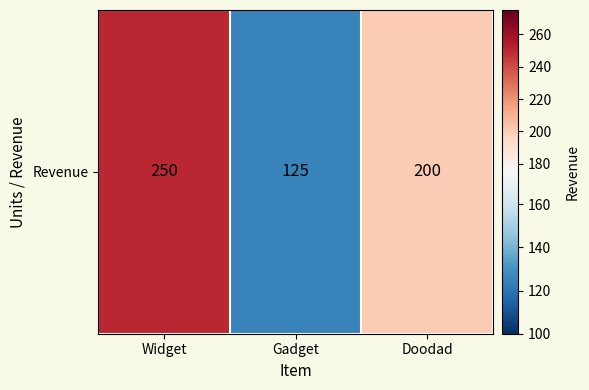

Where is the data nearest to the value 187?

Doodad